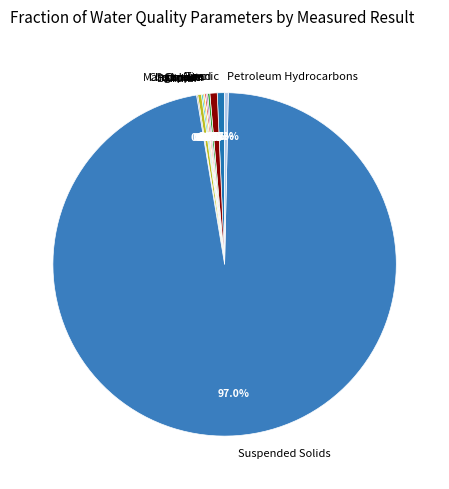

Which category has the biggest portion of the pie?

Suspended Solids